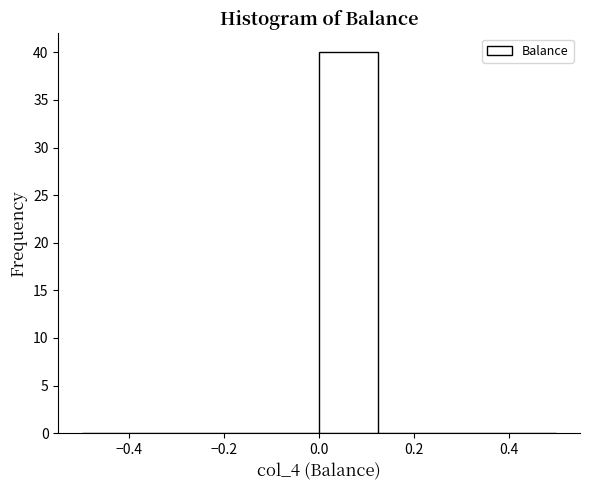

Reading left to right, transcribe this chart: for each bar, give the range it covers on the x-axis and its height. Neither the bar edges nor the heights are printed on the chart, so give them approximately, as read against the axes.

-0.500 to -0.375: 0
-0.375 to -0.250: 0
-0.250 to -0.125: 0
-0.125 to 0.000: 0
0.000 to 0.125: 40
0.125 to 0.250: 0
0.250 to 0.375: 0
0.375 to 0.500: 0